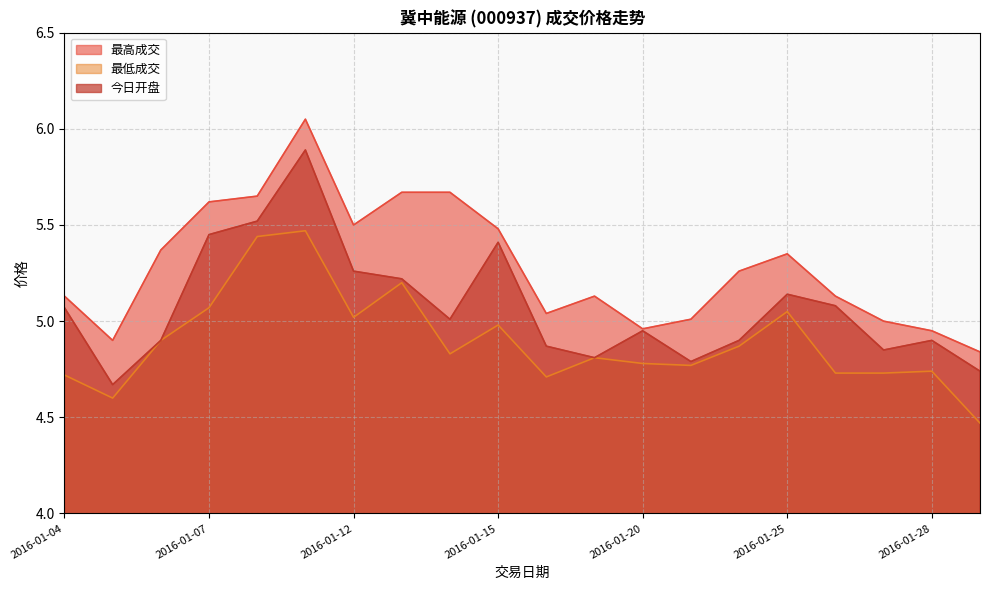

Reading left to right, what are all the values shown in this chart?

最高成交: 5.1	4.9	5.4	5.6	5.7	6.0	5.5	5.7	5.7	5.5	5.0	5.1	5.0	5.0	5.3	5.3	5.1	5.0	5.0	4.8
最低成交: 4.7	4.6	4.9	5.1	5.4	5.5	5.0	5.2	4.8	5.0	4.7	4.8	4.8	4.8	4.9	5.0	4.7	4.7	4.7	4.5
今日开盘: 5.1	4.7	4.9	5.5	5.5	5.9	5.3	5.2	5.0	5.4	4.9	4.8	5.0	4.8	4.9	5.1	5.1	4.8	4.9	4.7